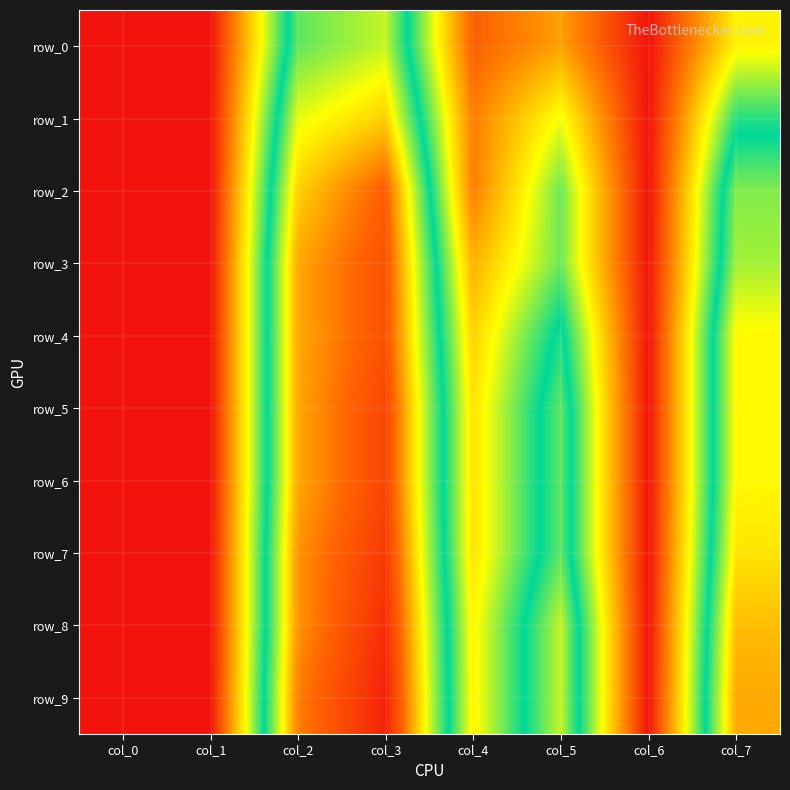

The row_6 series shows 0.0 at col_6. True or false?

True